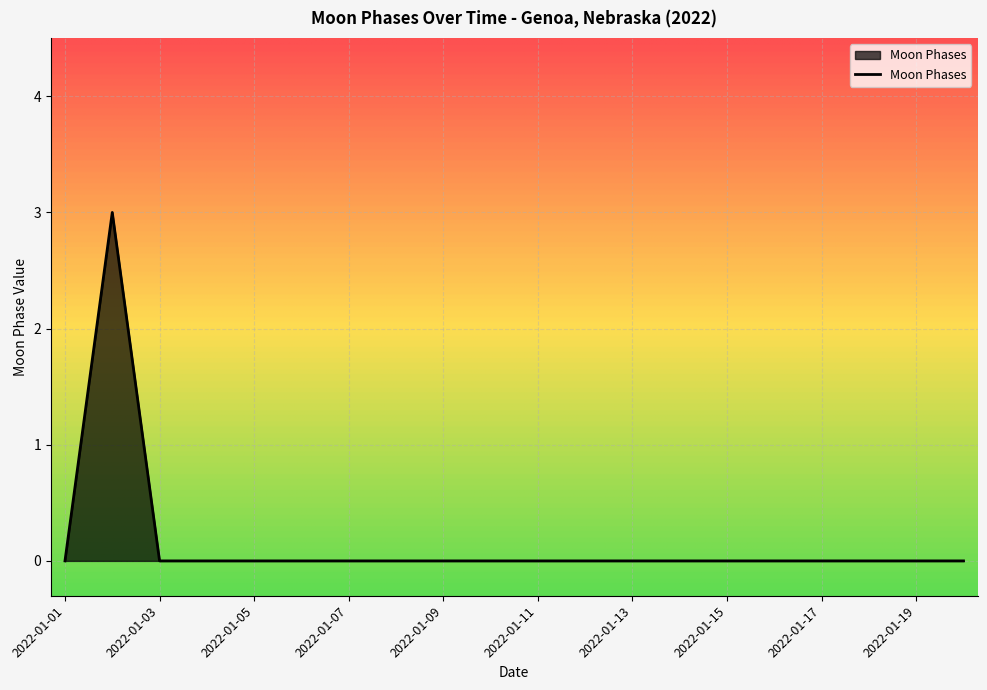

What is the maximum value shown in the chart?

3